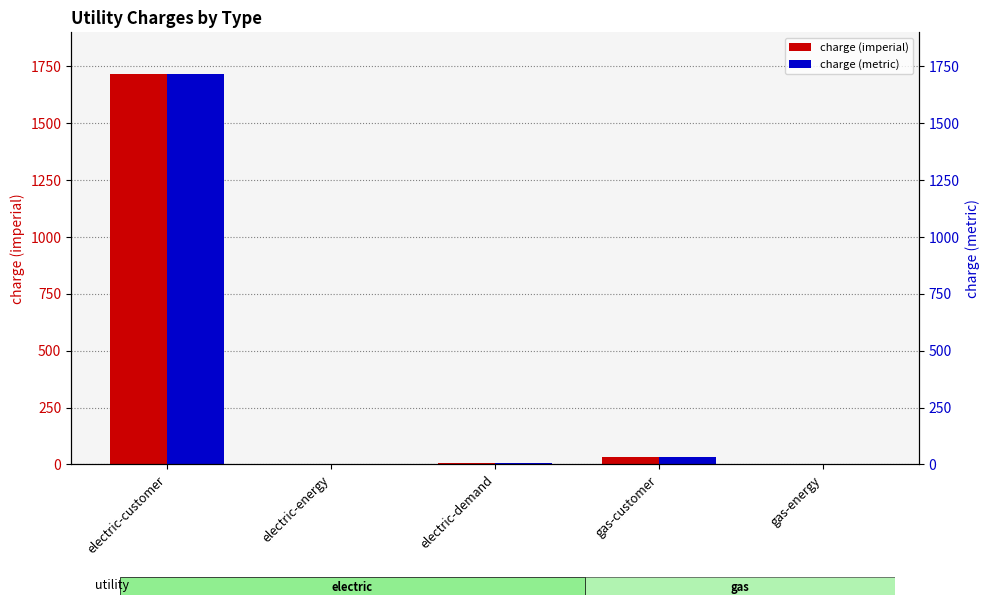

What position from the left is gas-customer?

4